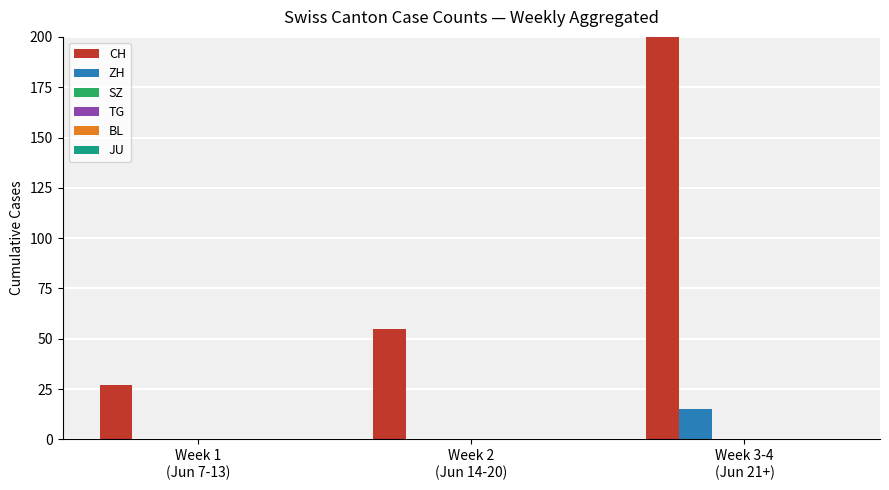

The value of ZH at Week 2
(Jun 14-20) is -5. True or false?

False